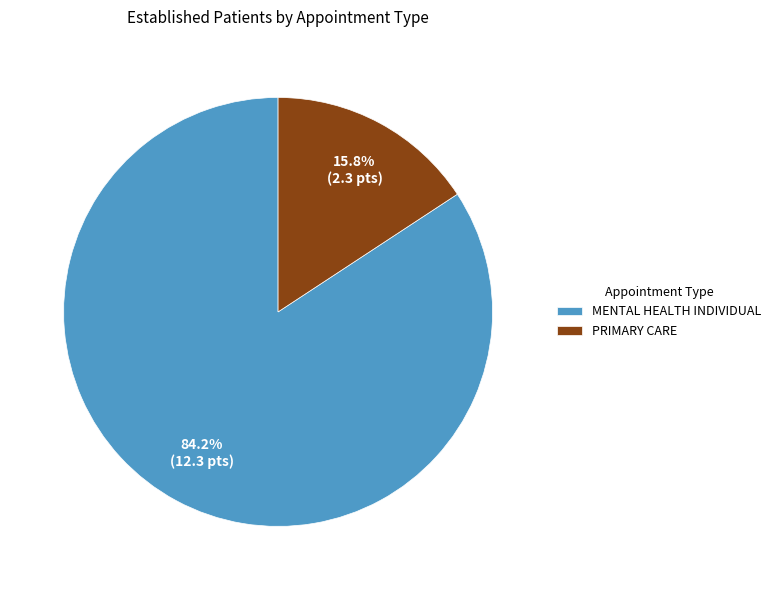

True or false: PRIMARY CARE accounts for 16% of the total.

True